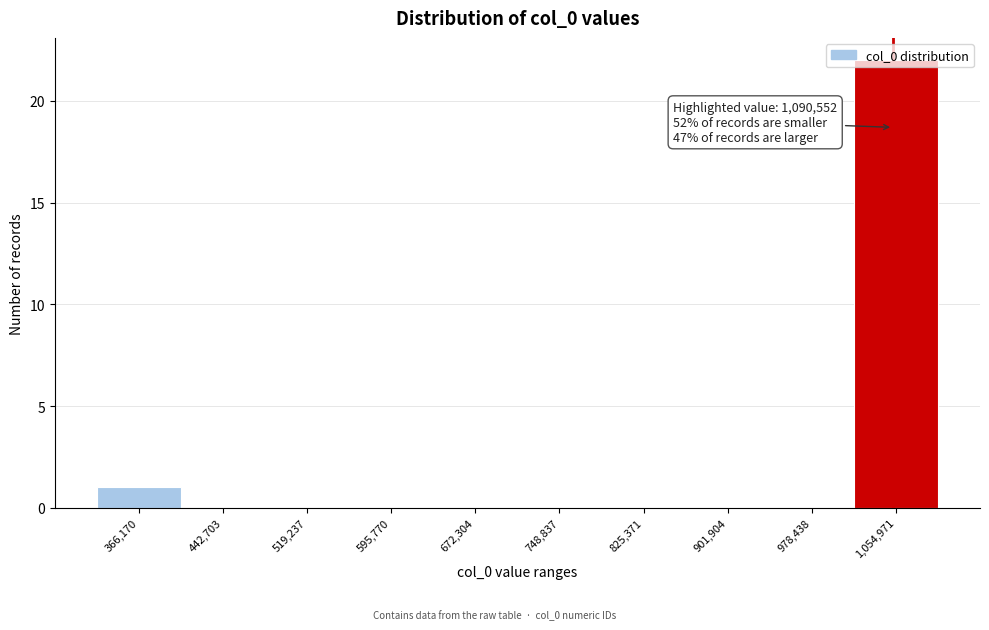

What is the maximum value shown in the chart?

22